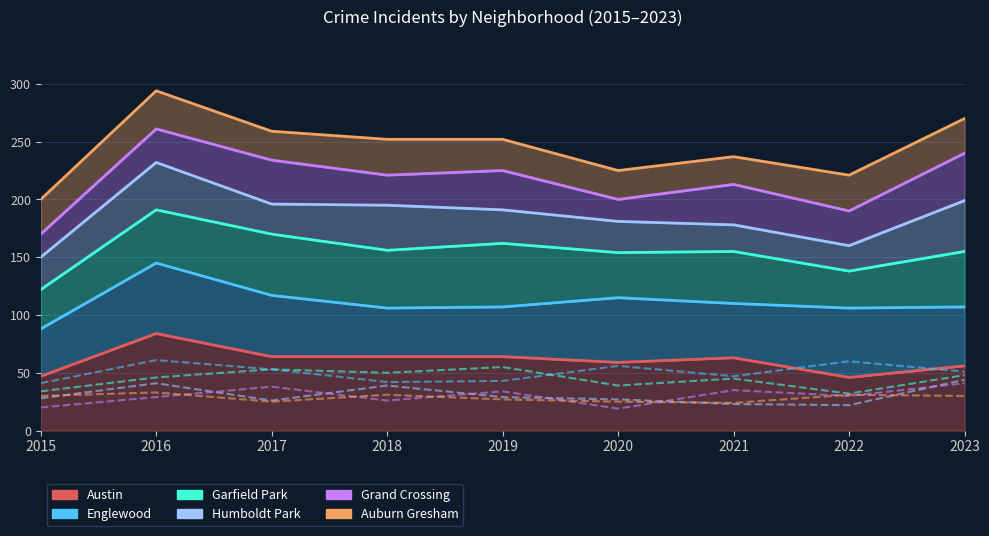

Which has a higher value, 2020 or 2021?

2021